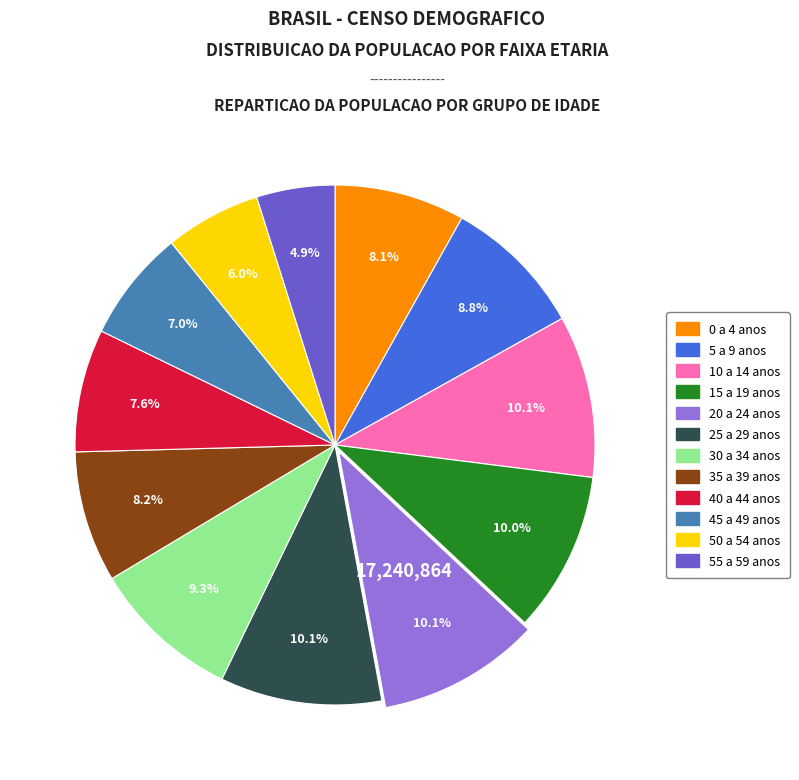

How many segments does this pie chart have?

12